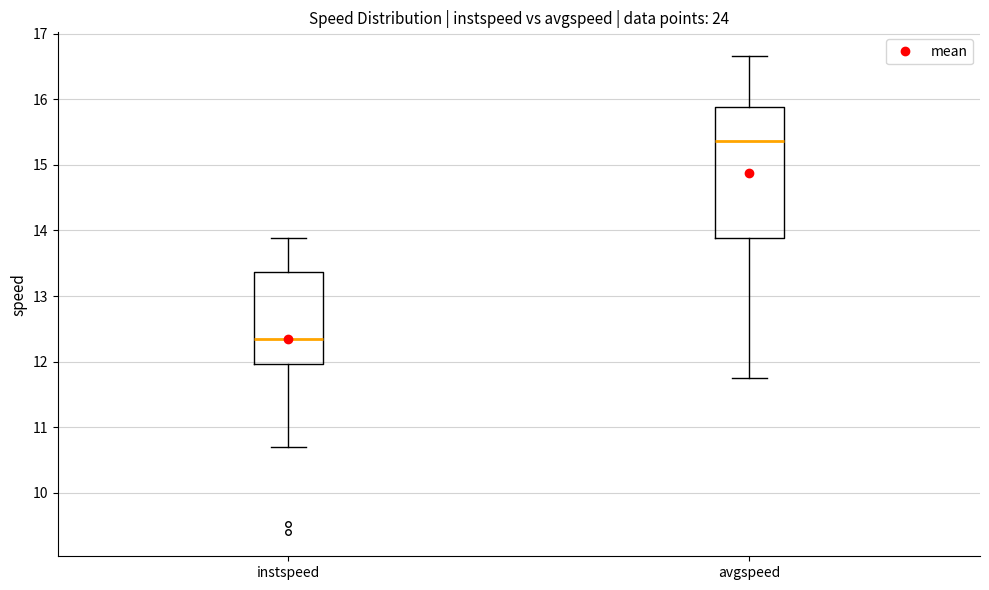

Reading left to right, read every box against the y-axis: the position of its median line, the range the box covers, and the ends of its whiskers. The values are not printed on the chart, so give them approximately, as read against the axis.

instspeed: median 12.3, box 12.0 to 13.4, whiskers 10.7 to 13.9
avgspeed: median 15.4, box 13.9 to 15.9, whiskers 11.7 to 16.7